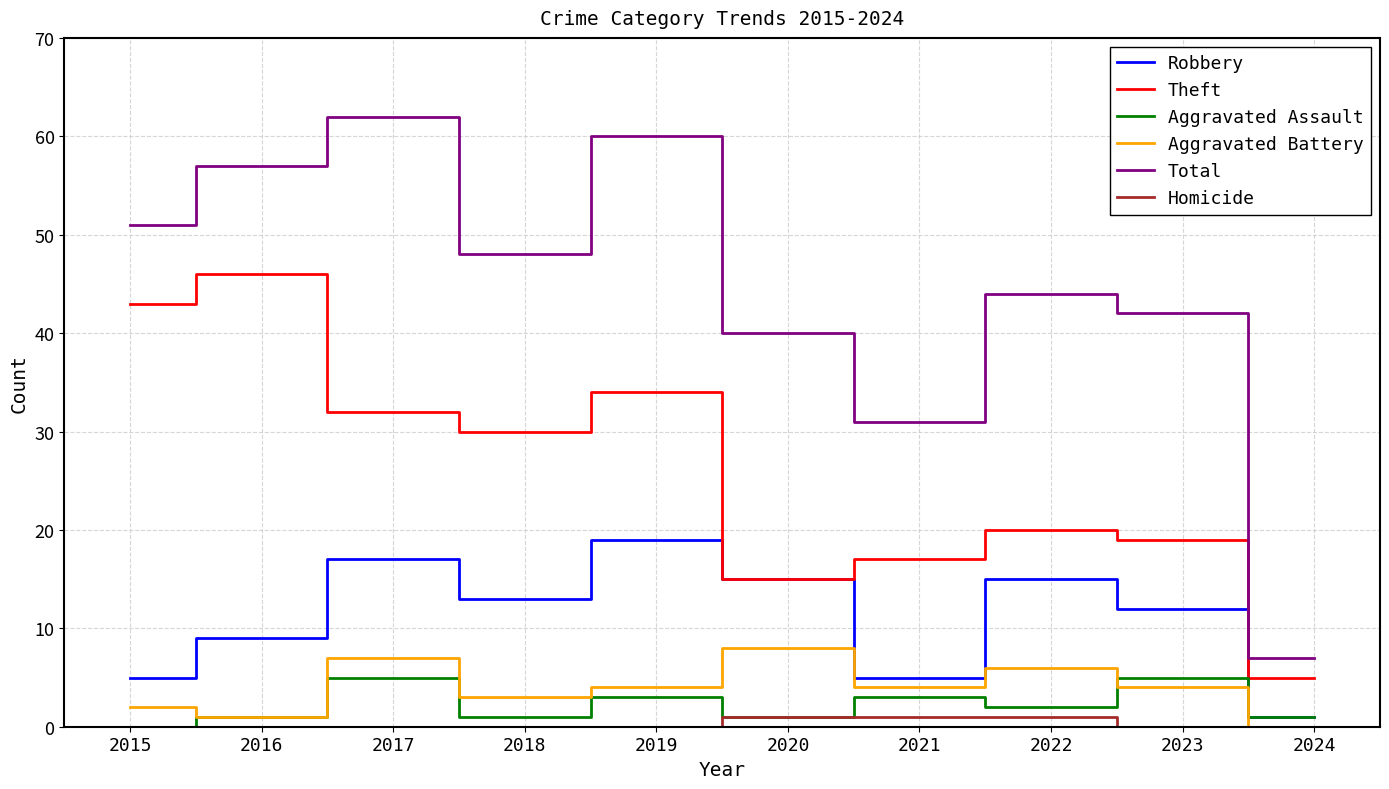

What is the approximate value of Total at 2019?

60